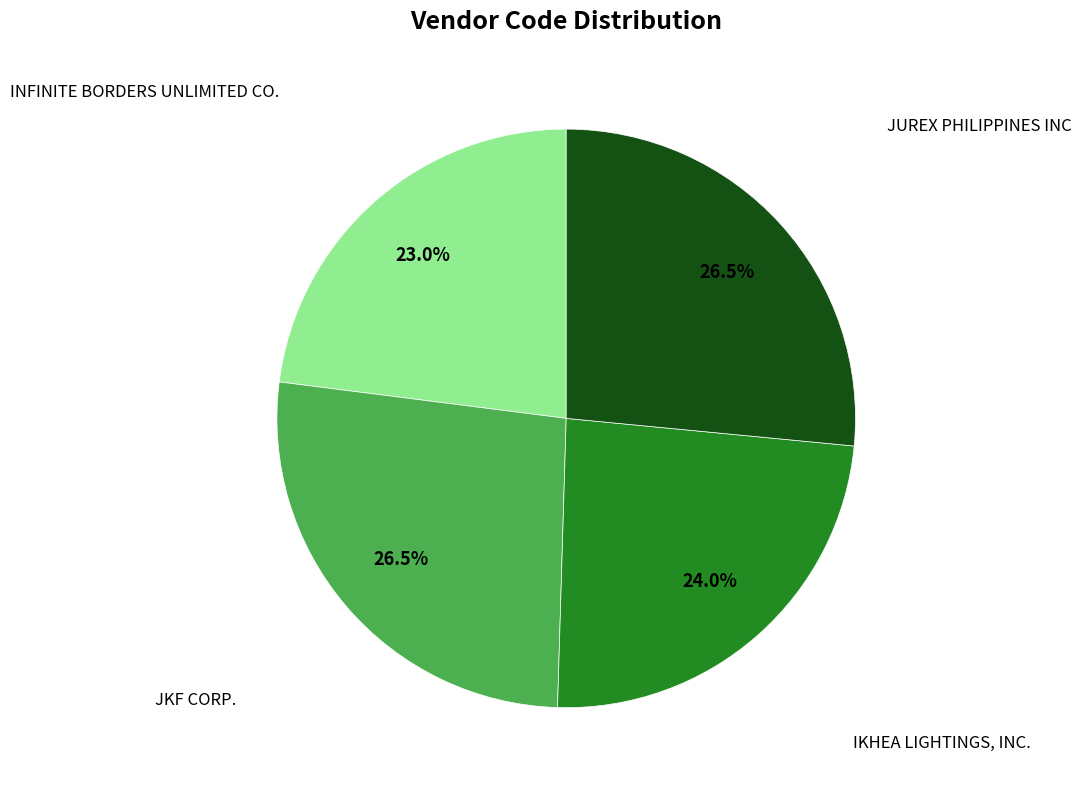

Is there any slice that represents more than half of the pie?

No